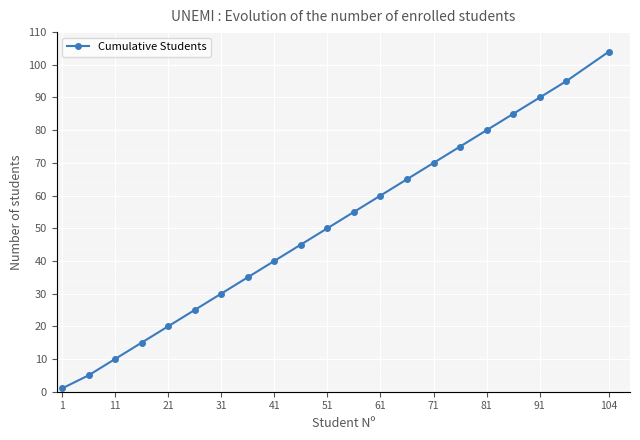

What is the difference between the maximum and minimum values?

103